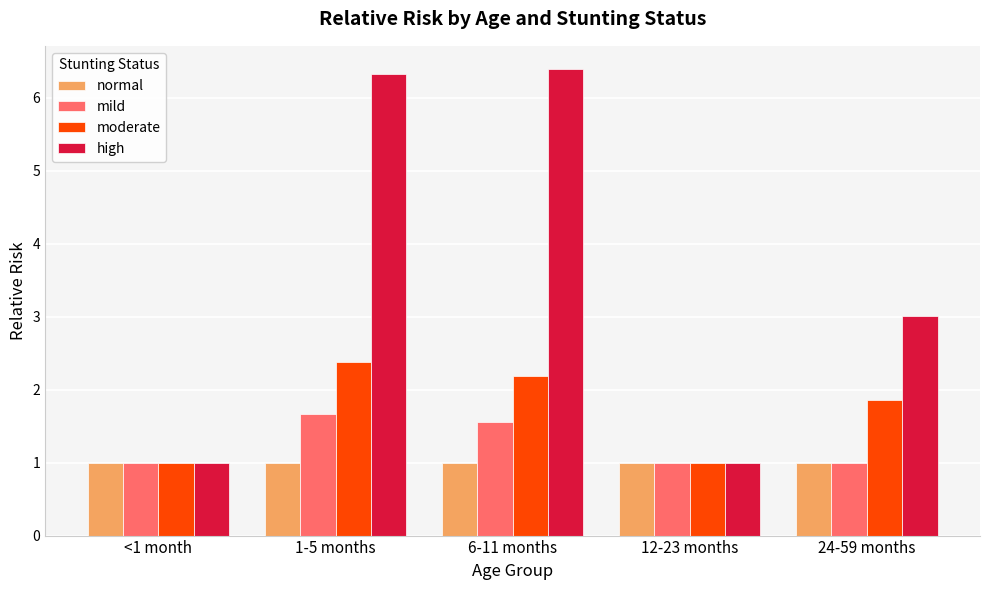

The value of moderate at 12-23 months is 1.0. True or false?

True